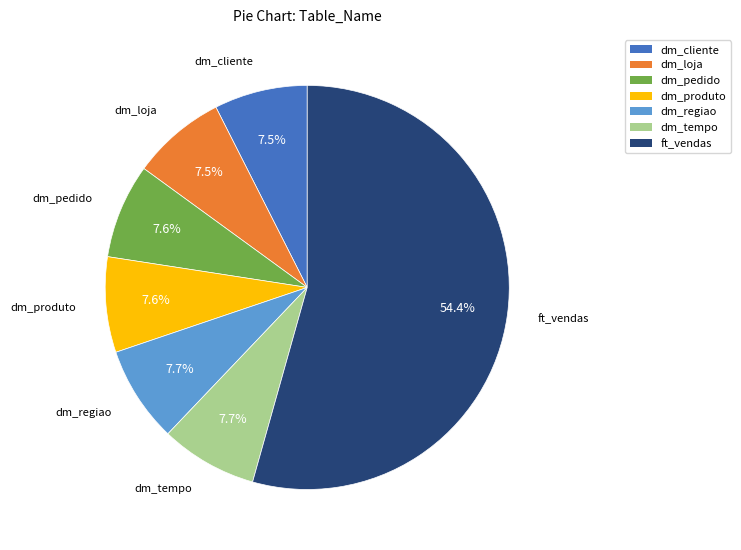

How many slices are in this pie chart?

7